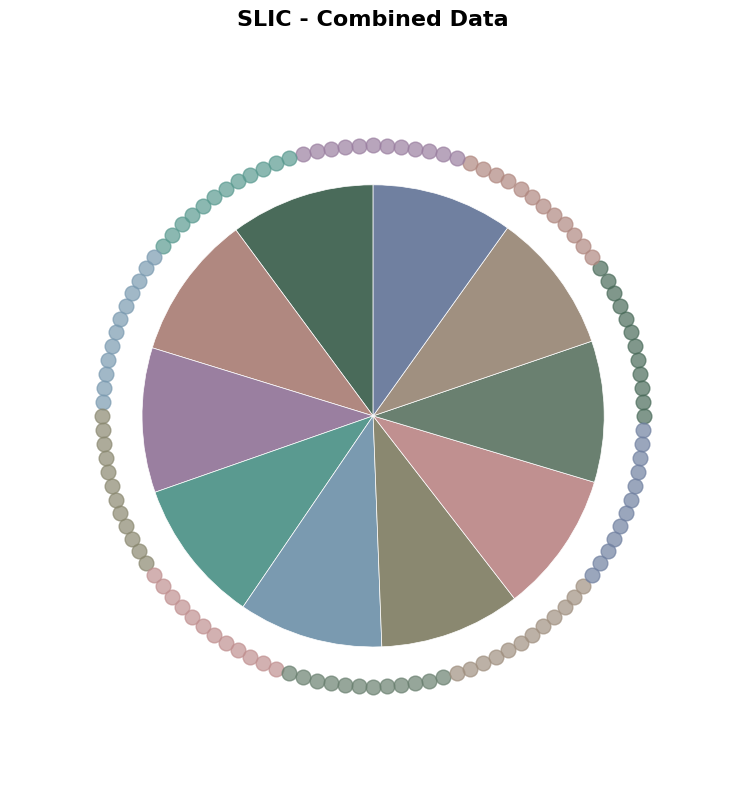

How many slices are in this pie chart?

10